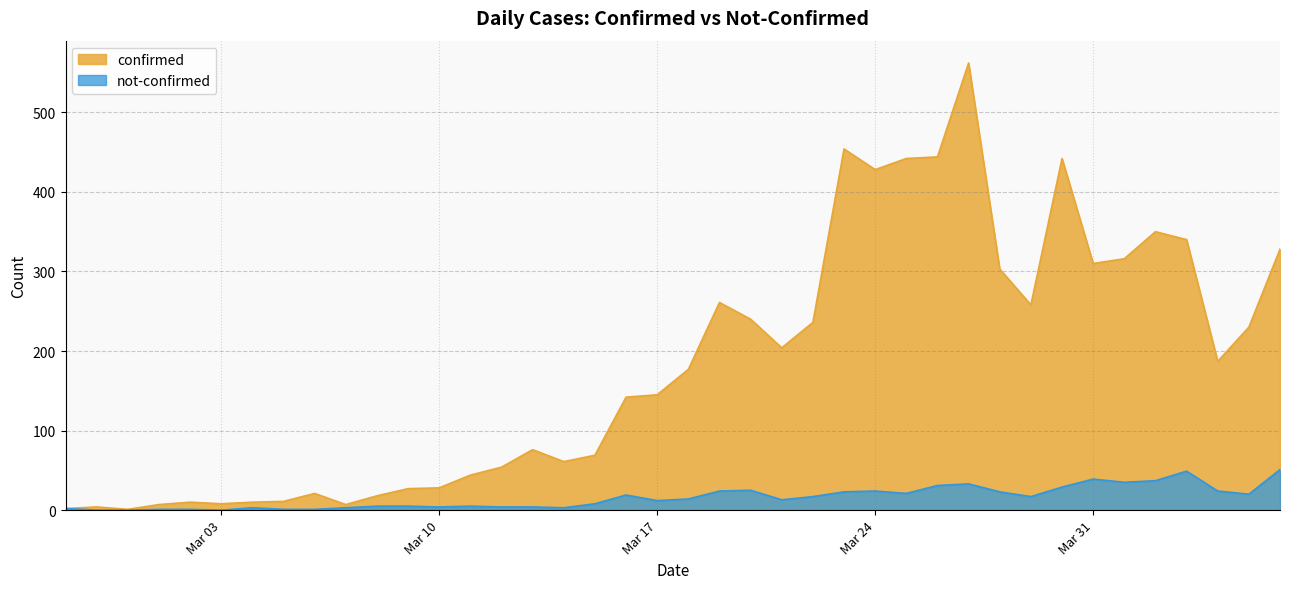

How many interior local valleys does the confirmed series have?

9